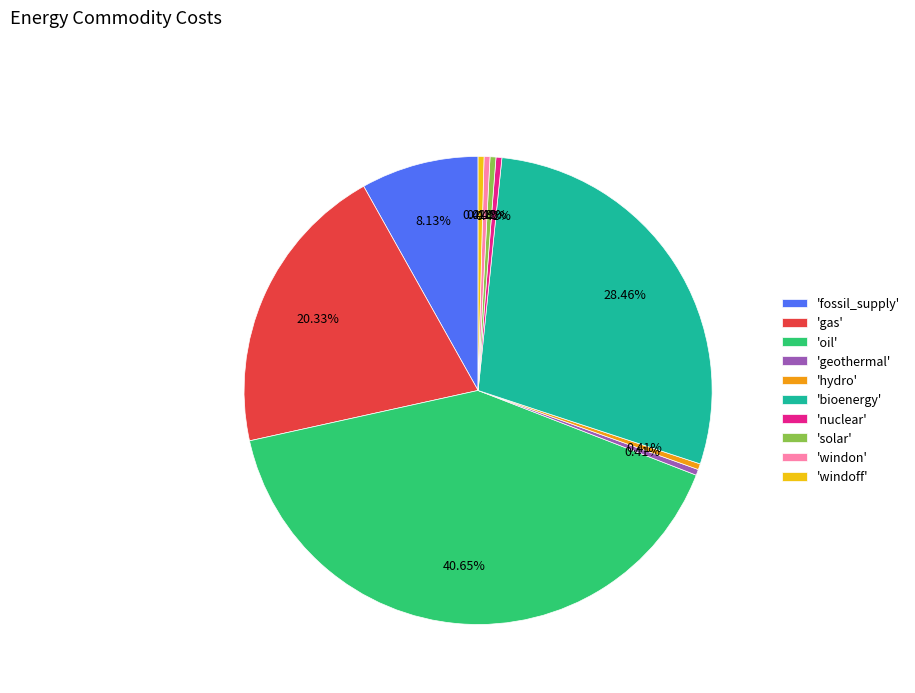

Does 'geothermal' account for over 50% of the chart?

No